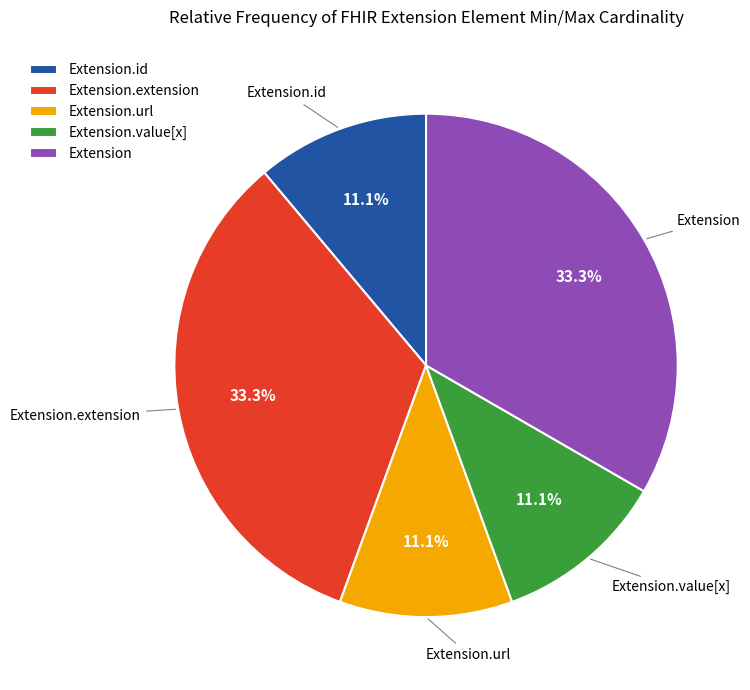

Do Extension.id and Extension.extension together represent more than half of the pie?

No